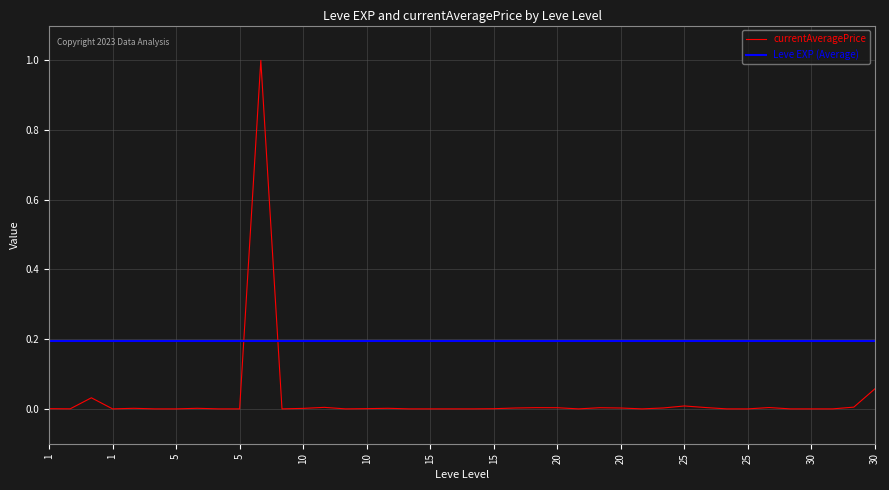

List the series in order of their peak value, lowest first.

Leve EXP (Average), currentAveragePrice